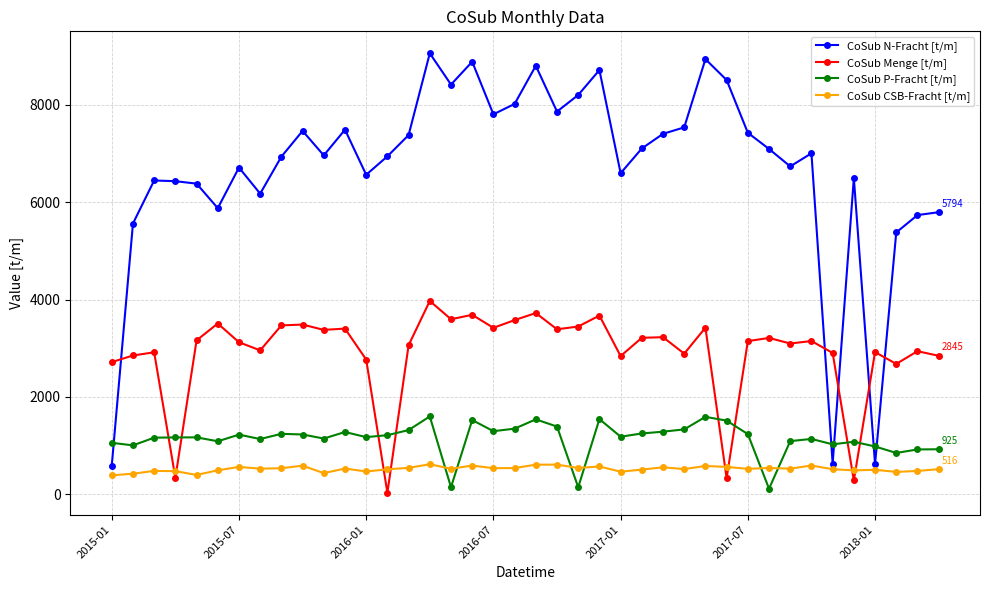

What is the difference between the maximum and second lowest values in the CoSub Menge [t/m] series?

3685